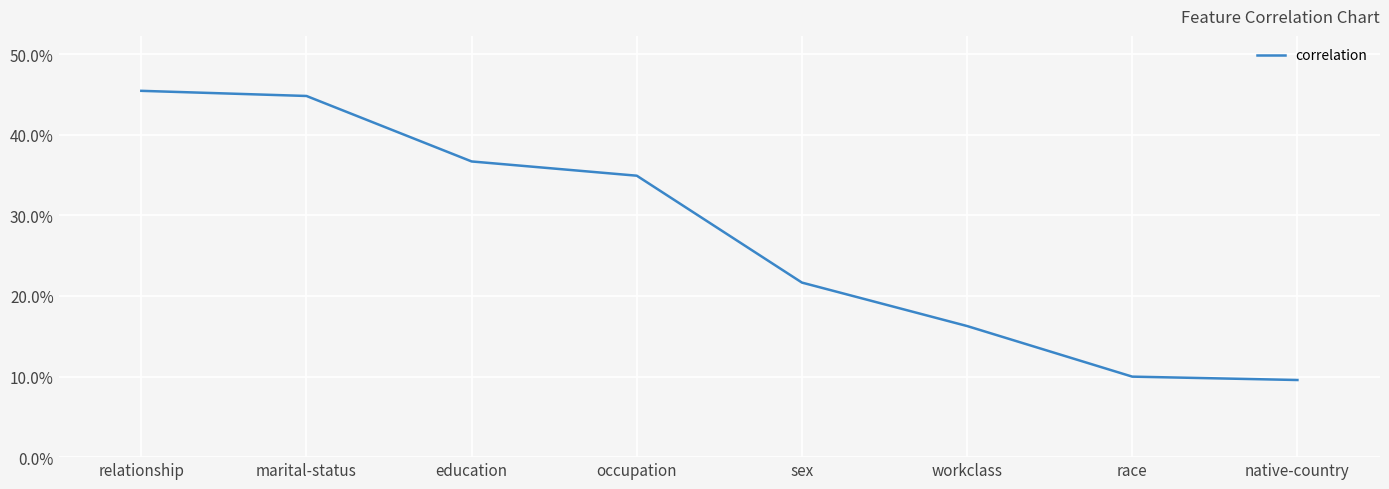

True or false: the data shows 0.1 at education.

False